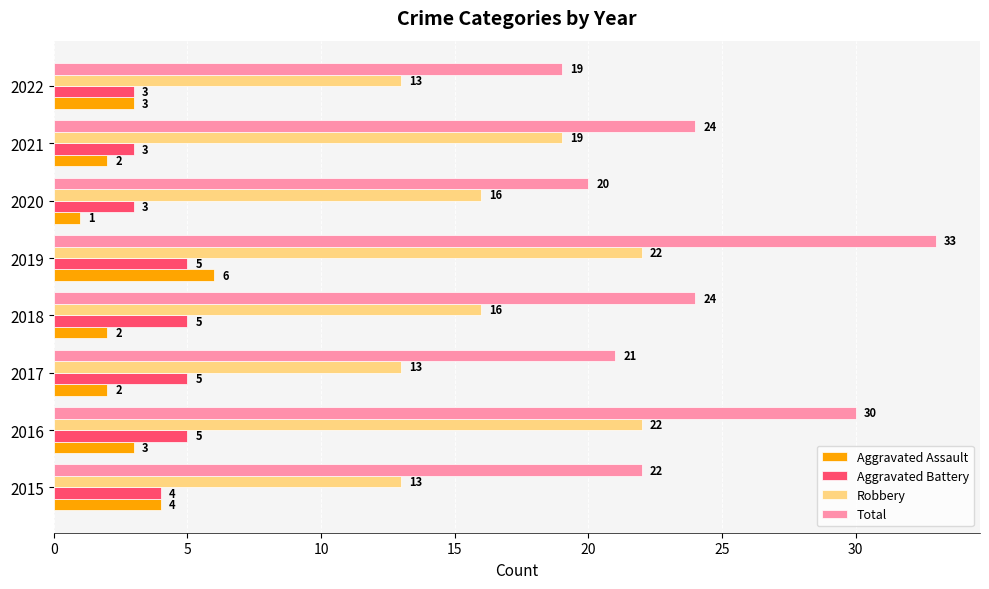

What value does the Robbery series have at 2021?

19